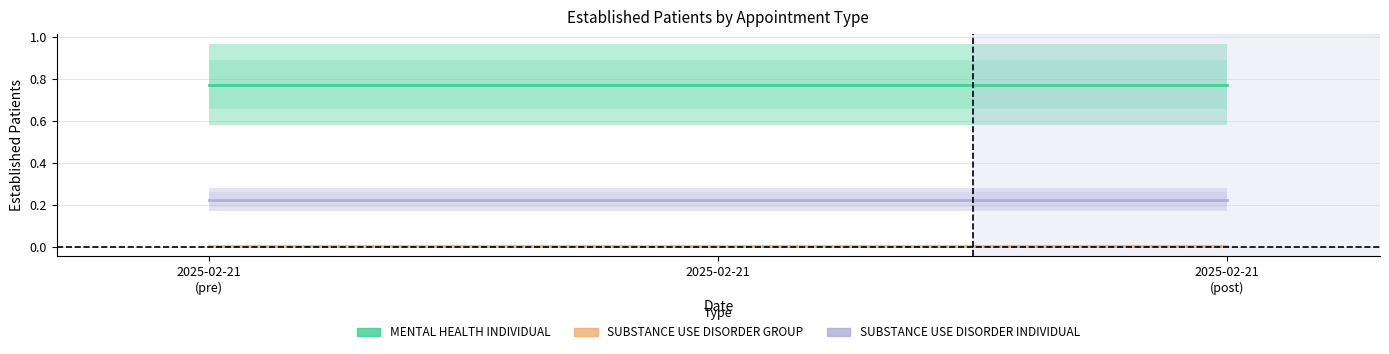

What position from the right is 2025-02-21
(post)?

1